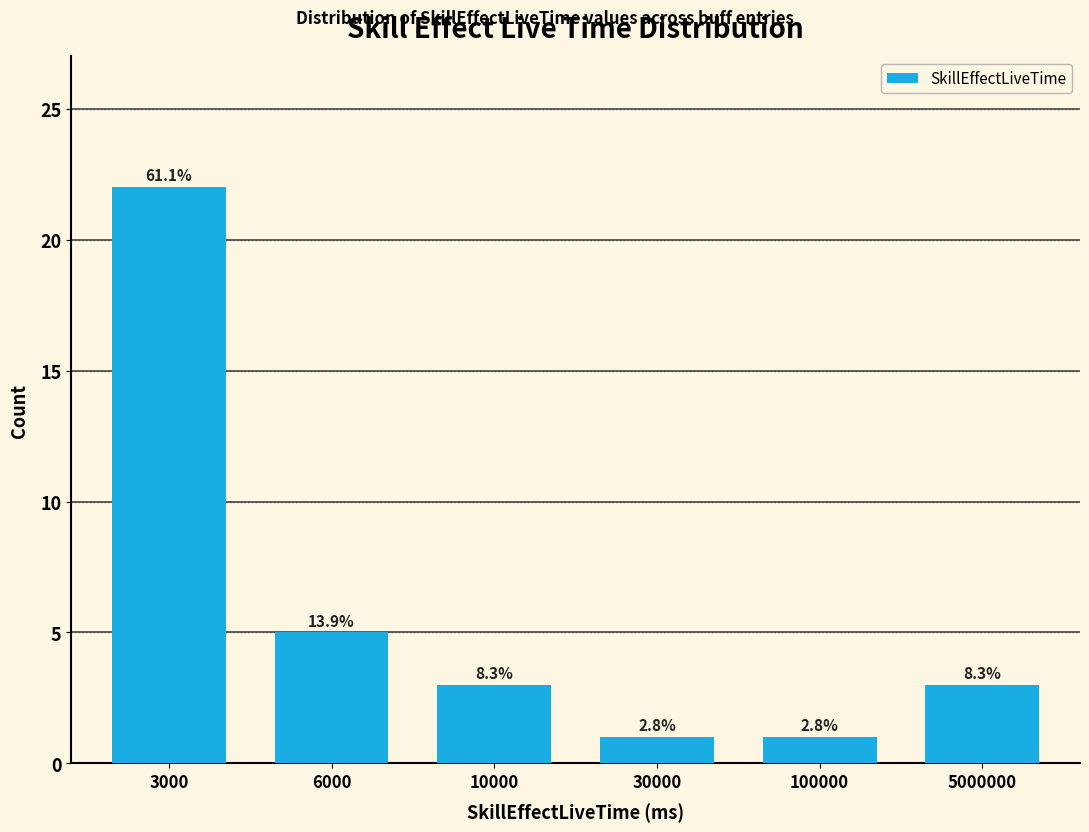

How many bars are there in total?

6